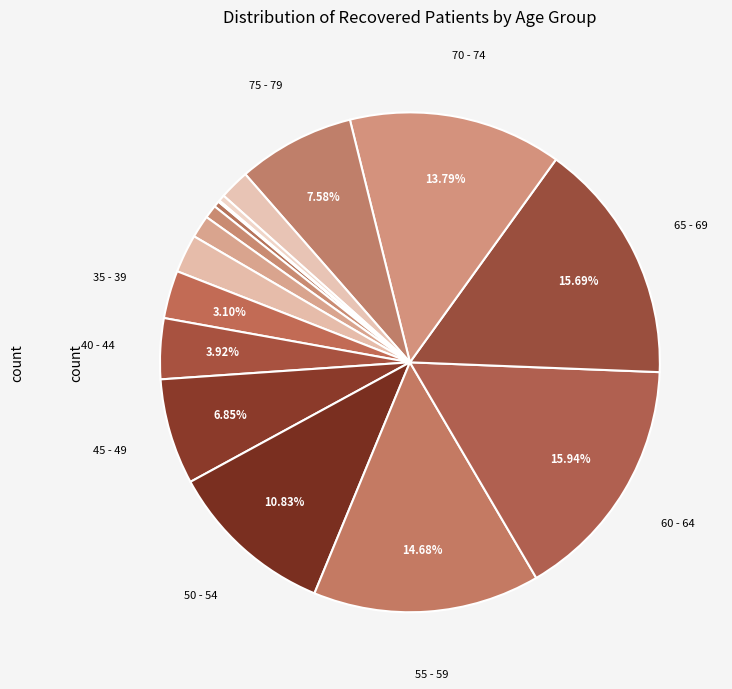

To the nearest percent, what is the difference between the largest and smallest slice percentages?

16%